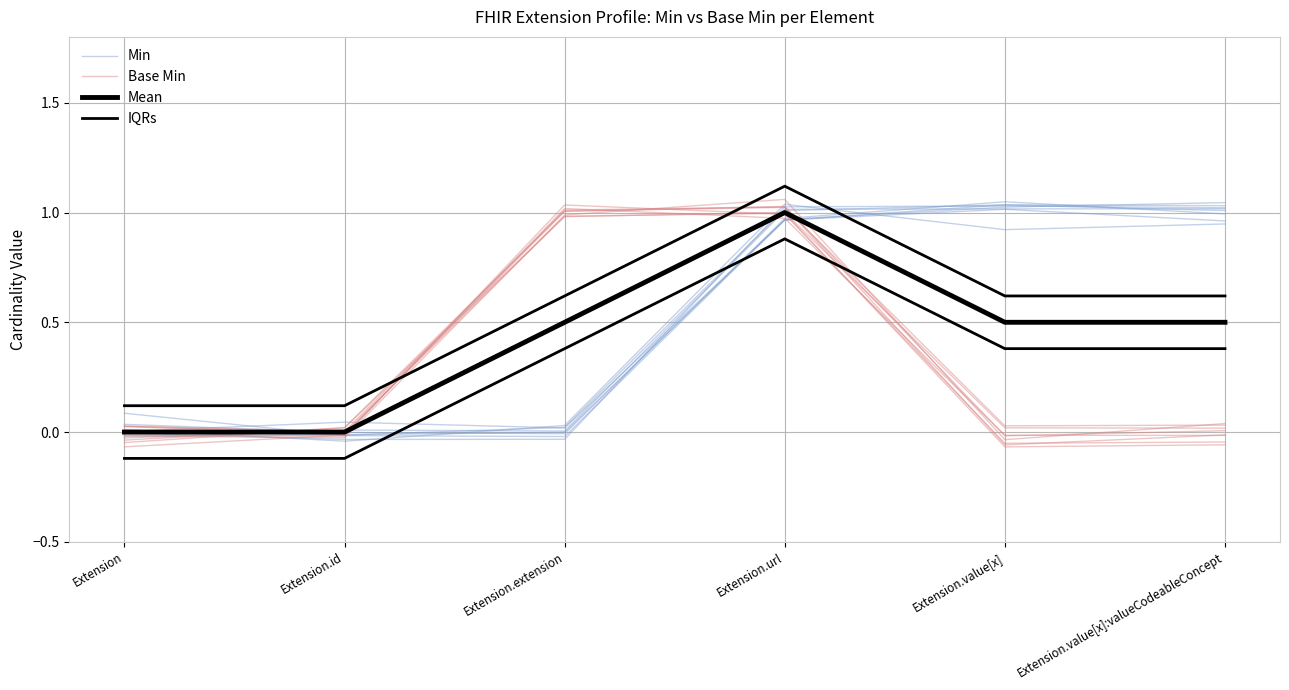

List the series in order of their overall mean, highest first.

IQRs, Min, Mean, Base Min